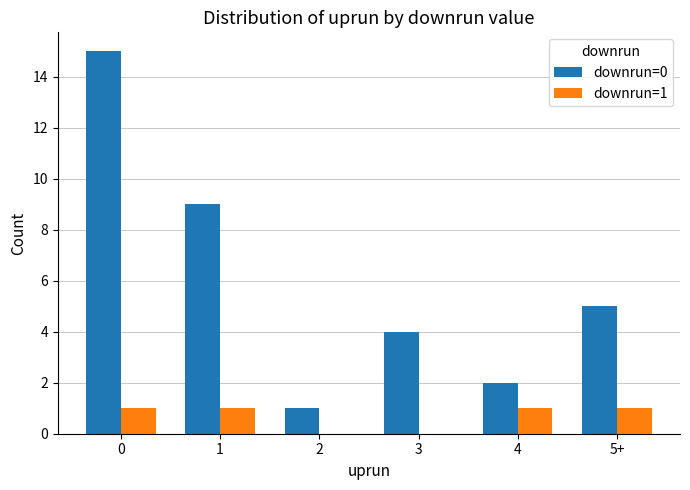

Which series changed the most between 2 and 3?

downrun=0